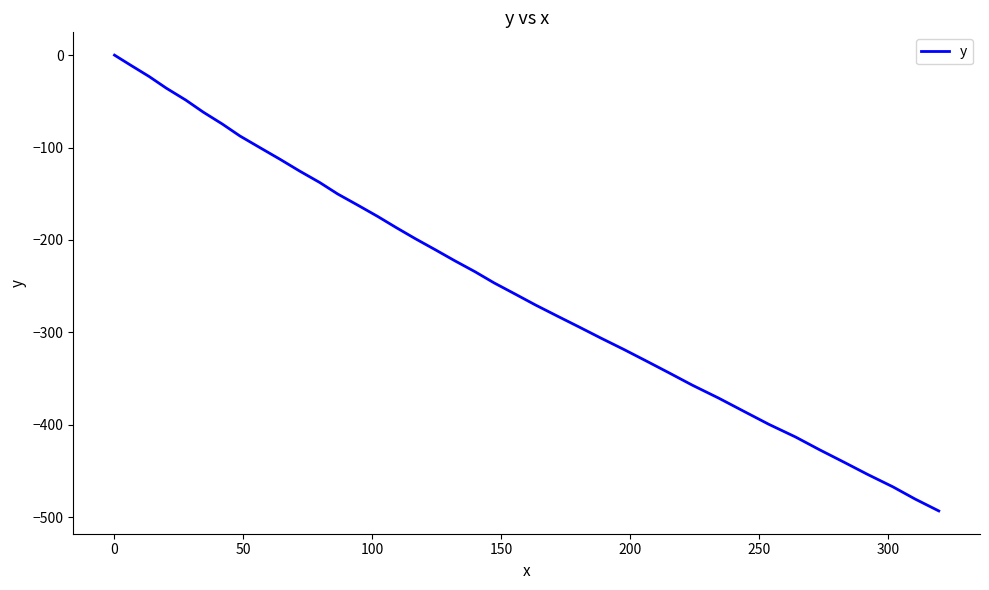

What is the smallest value displayed?

-493.4